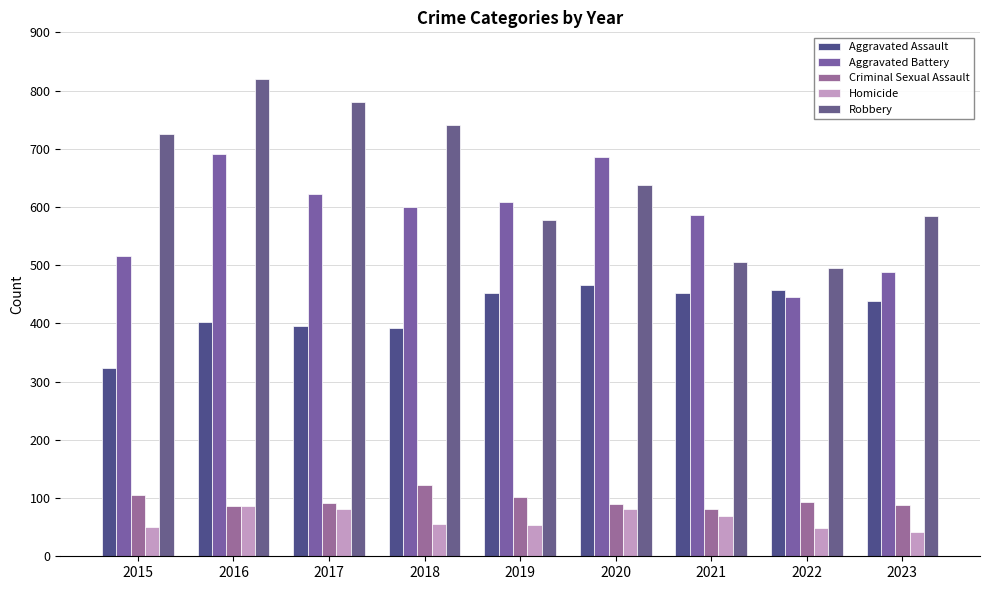

Which series has the largest range (max minus min)?

Robbery